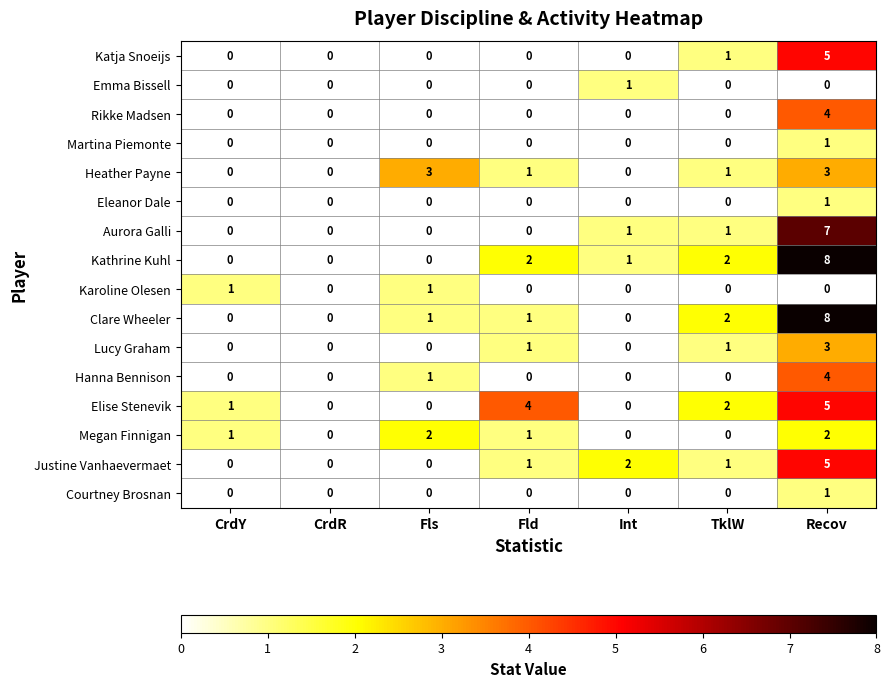

Which series changed the most between CrdY and Fls?

Heather Payne